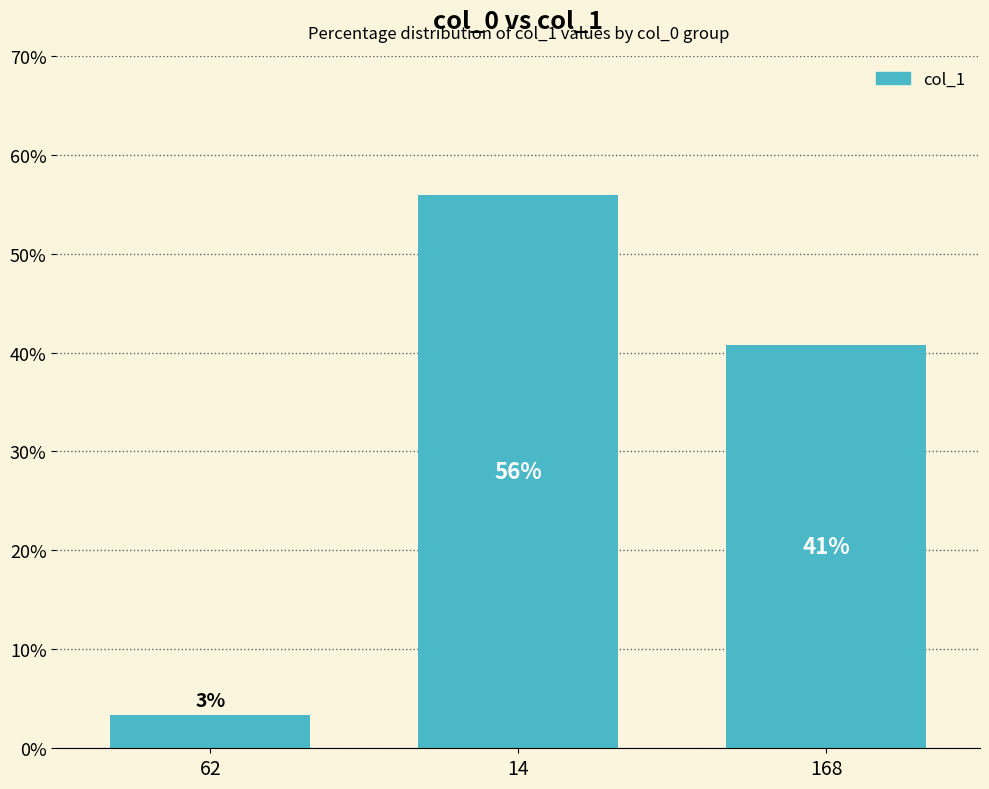

What is the smallest value displayed?

3.4